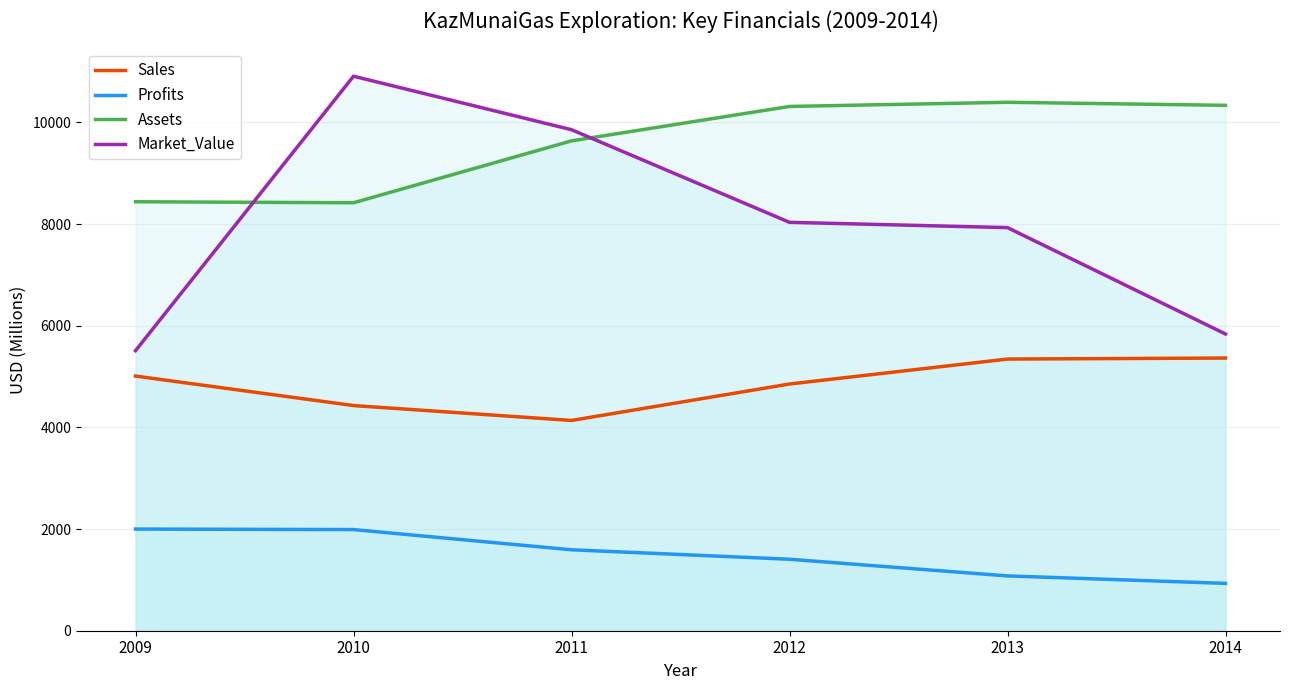

Reading right to left, extract all data points from this chart.

Sales: 2014=5365.0	2013=5345.0	2012=4854.0	2011=4137.0	2010=4430.0	2009=5010.0
Profits: 2014=931.7	2013=1078.3	2012=1406.1	2011=1592.3	2010=1990.0	2009=2000.0
Assets: 2014=10337.0	2013=10397.0	2012=10315.0	2011=9638.0	2010=8420.0	2009=8440.0
Market_Value: 2014=5838.0	2013=7931.0	2012=8035.0	2011=9857.0	2010=10910.0	2009=5510.0